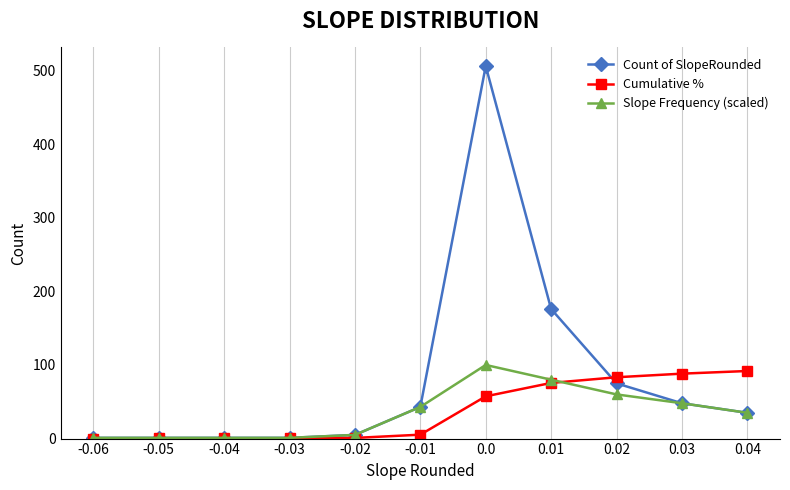

The Cumulative % series shows 57.4 at 0.0. True or false?

True